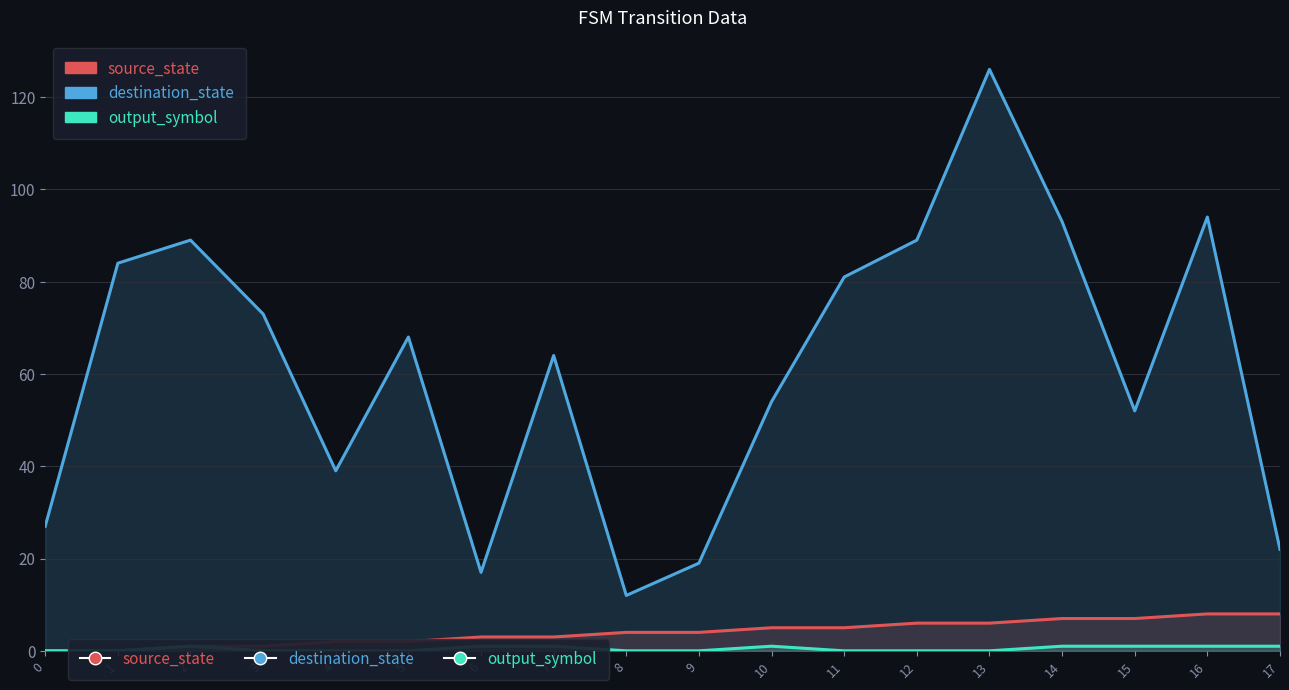

Rank the categories by output_symbol value from lowest to highest.

0, 1, 3, 4, 5, 8, 9, 11, 12, 13, 2, 6, 7, 10, 14, 15, 16, 17